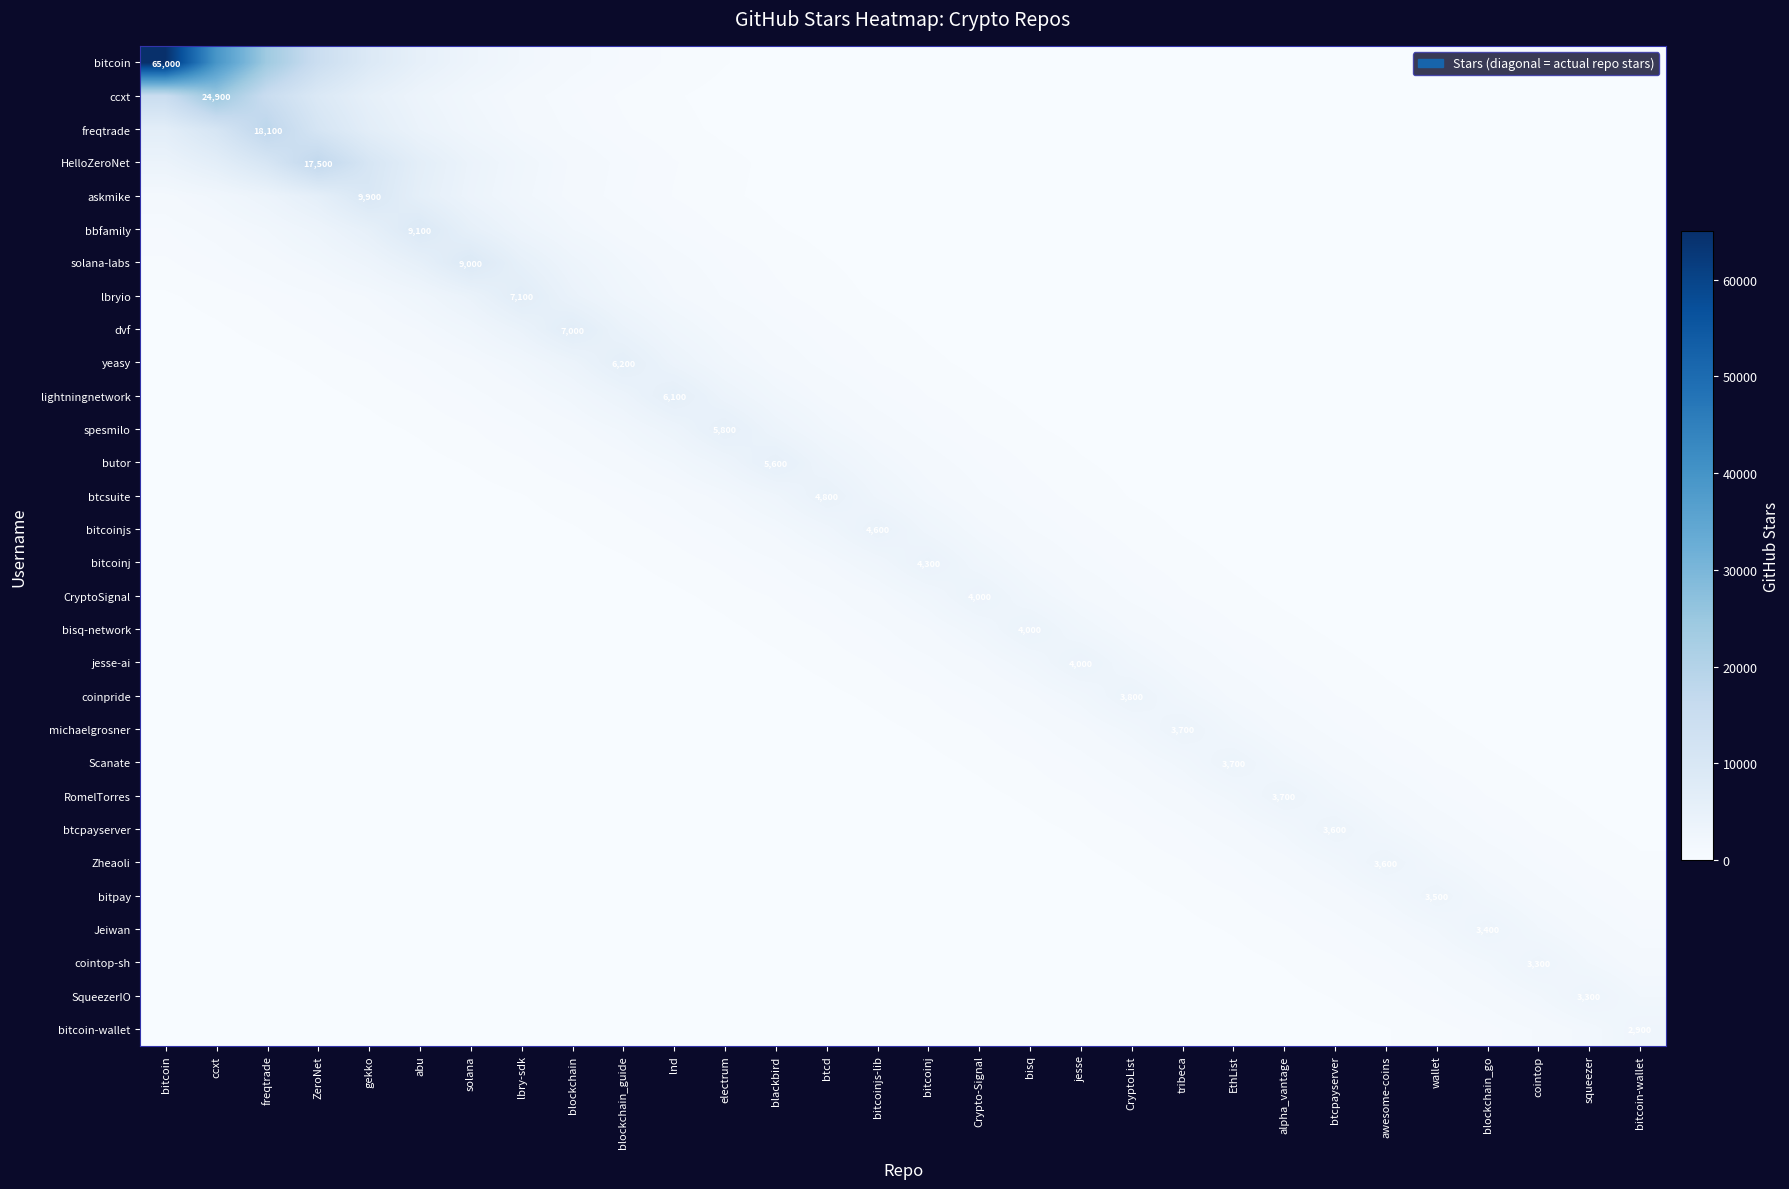

What is the approximate value of solana-labs at solana?

9000.0